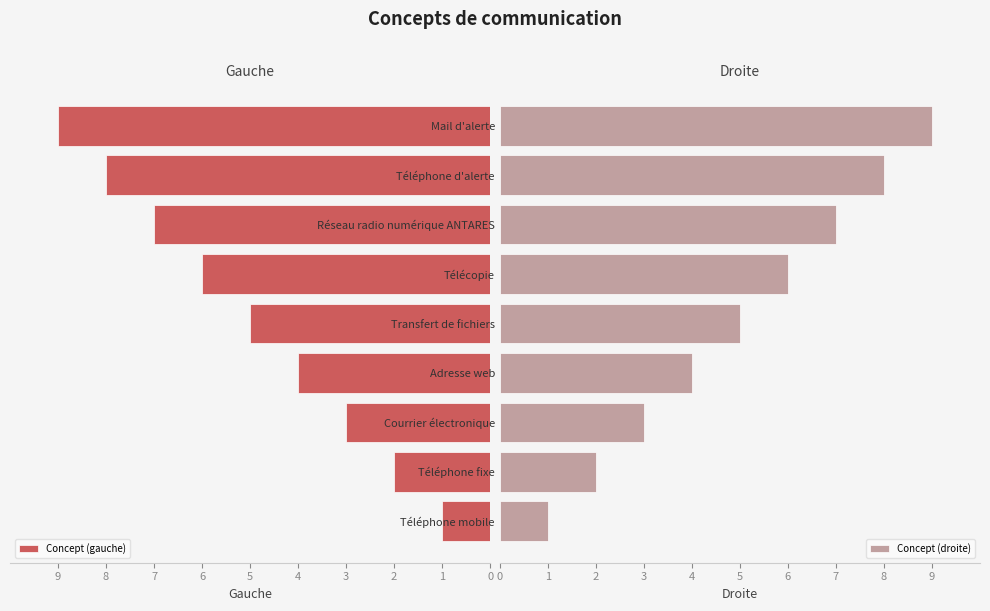

Rank the categories by Concept (droite) value from highest to lowest.

Mail d'alerte, Téléphone d'alerte, Réseau radio numérique ANTARES, Télécopie, Transfert de fichiers, Adresse web, Courrier électronique, Téléphone fixe, Téléphone mobile